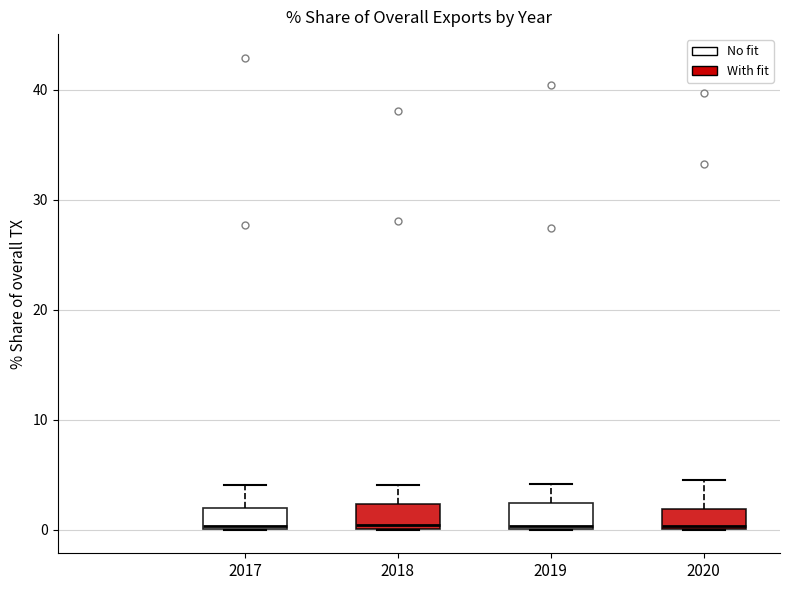

Reading left to right, read every box against the y-axis: the position of its median line, the range the box covers, and the ends of its whiskers. The values are not printed on the chart, so give them approximately, as read against the axis.

2017: median 0, box 0 to 2, whiskers 0 to 4
2018: median 0 (just above the box's lower edge), box 0 to 2, whiskers 0 to 4
2019: median 0 (just above the box's lower edge), box 0 to 2, whiskers 0 to 4
2020: median 0, box 0 to 2, whiskers 0 to 5